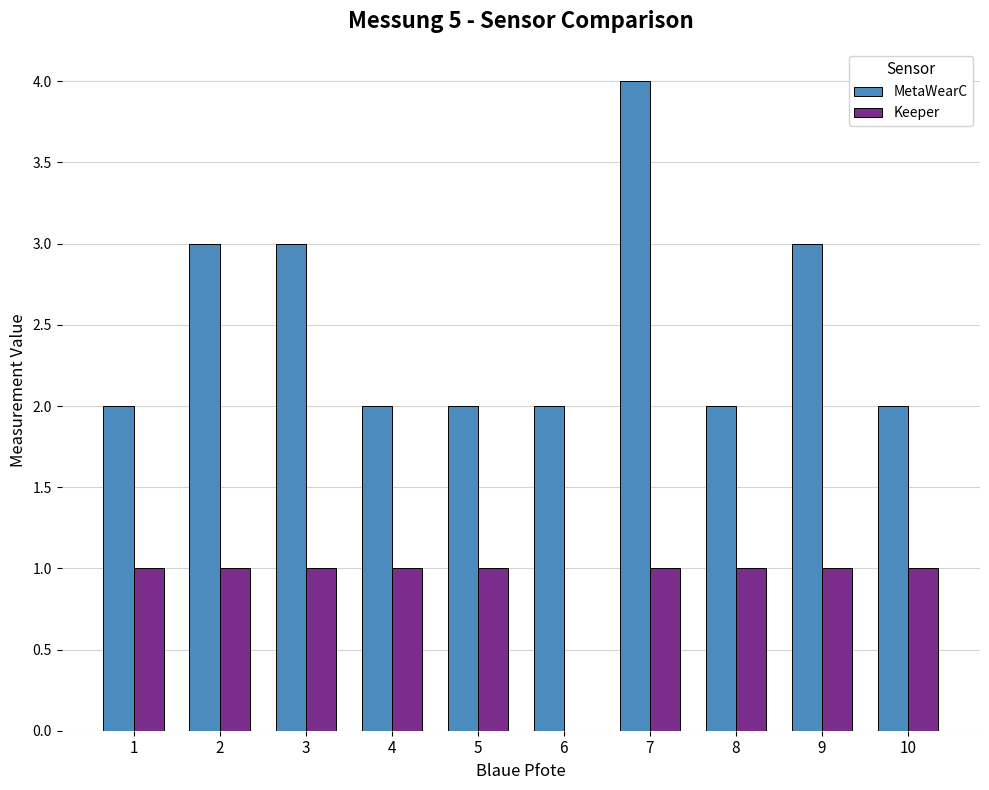

What is the sum of all Keeper values?

9